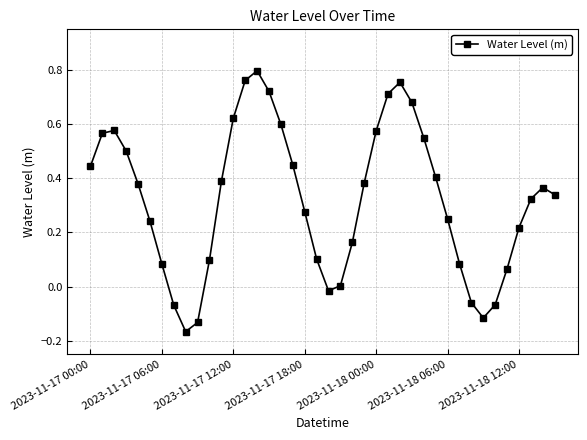

What is the difference between the maximum and second lowest values?

0.9